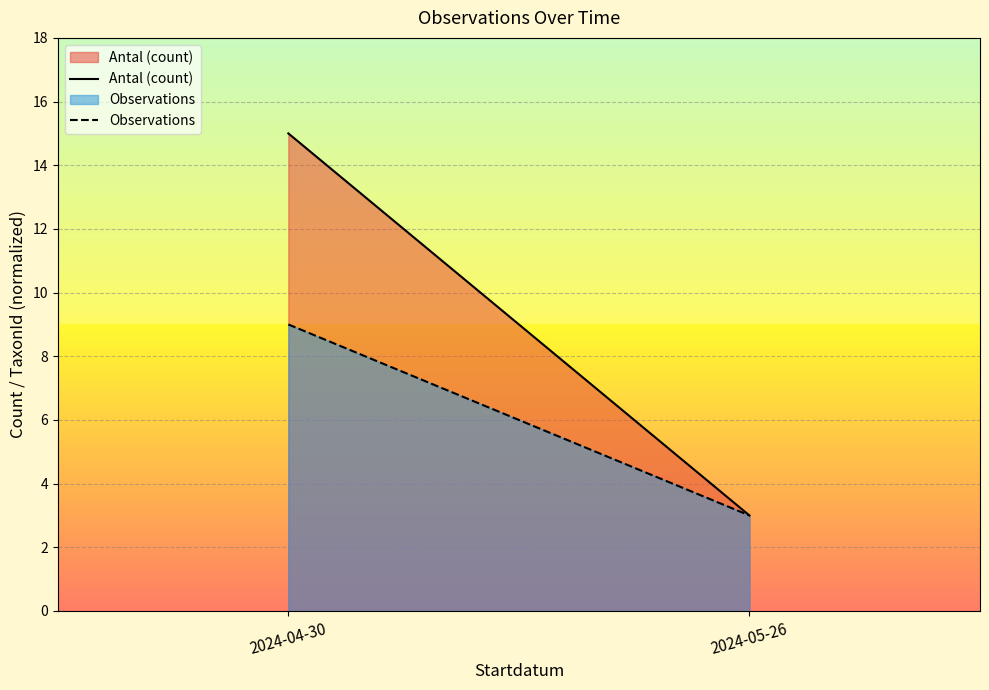

List the series in order of their peak value, lowest first.

Observations, Antal (count)